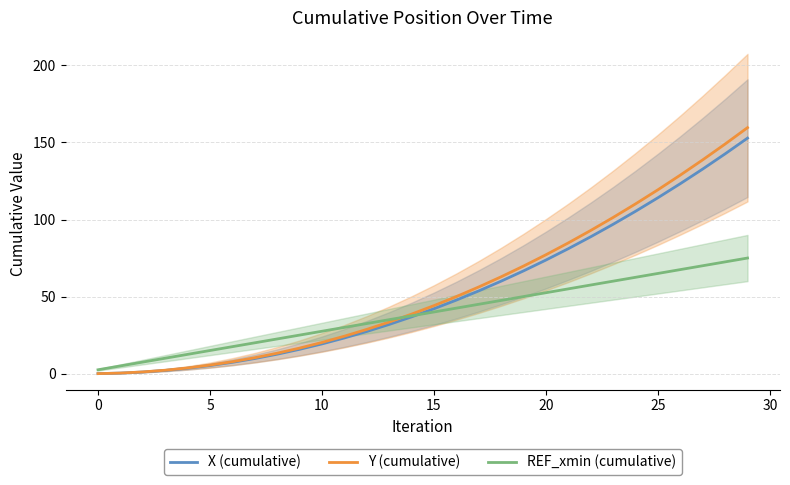

How many distinct data groups are displayed?

3